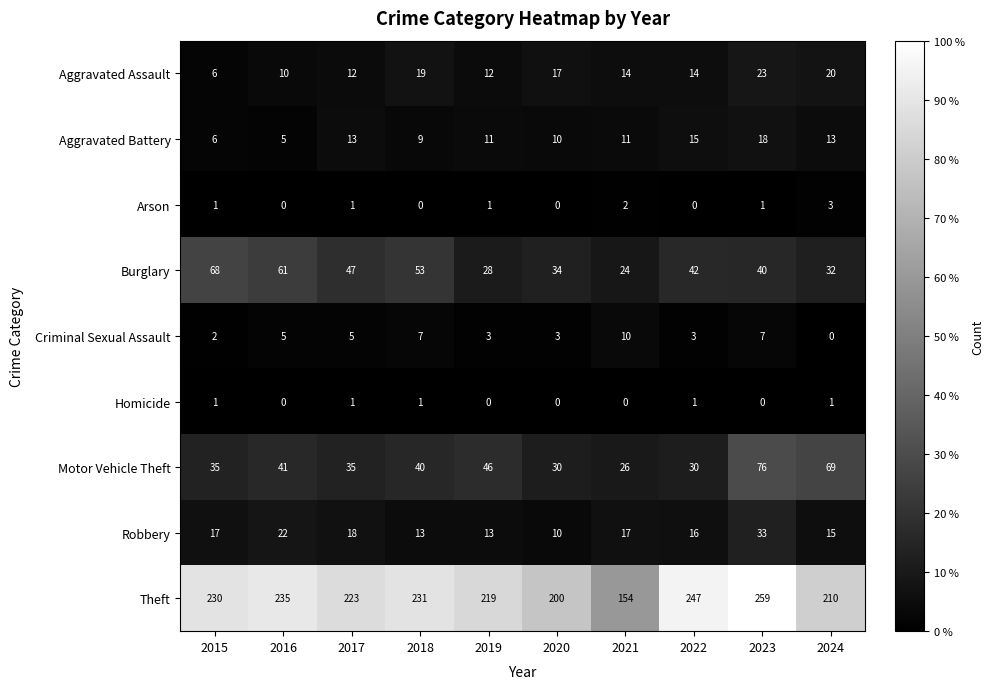

Is it true that Robbery equals 3 at 2018?

False